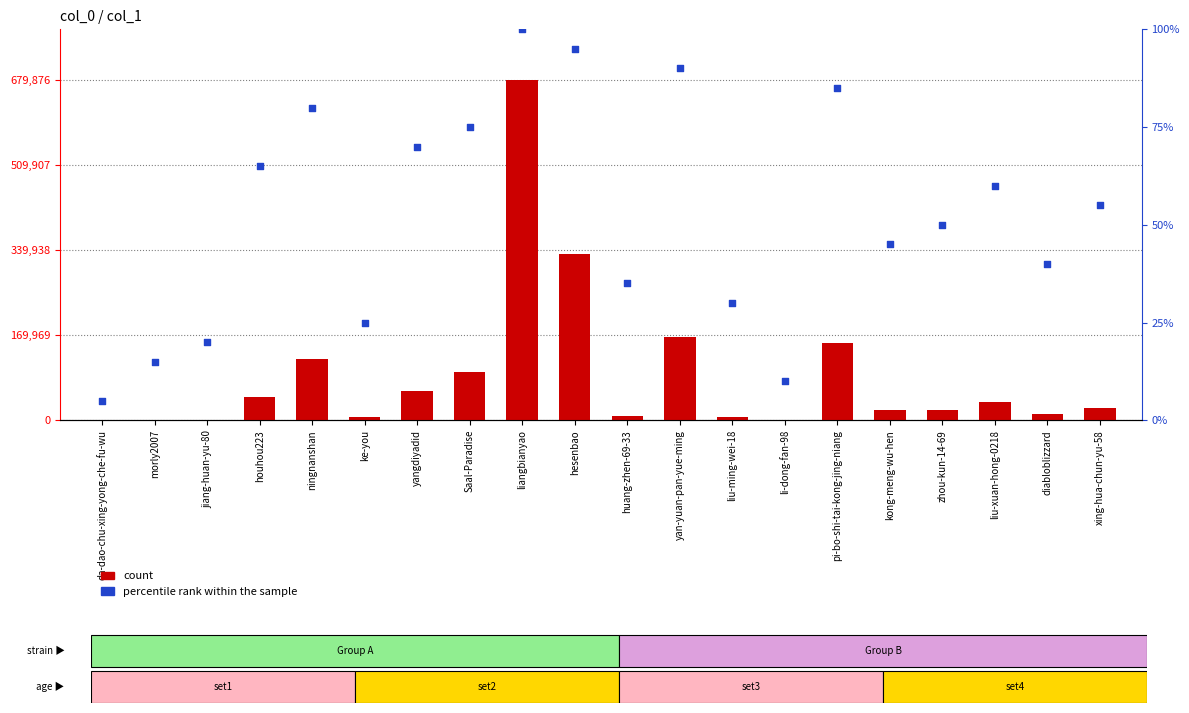

At which category is the sum across all series the highest?

liangbianyao